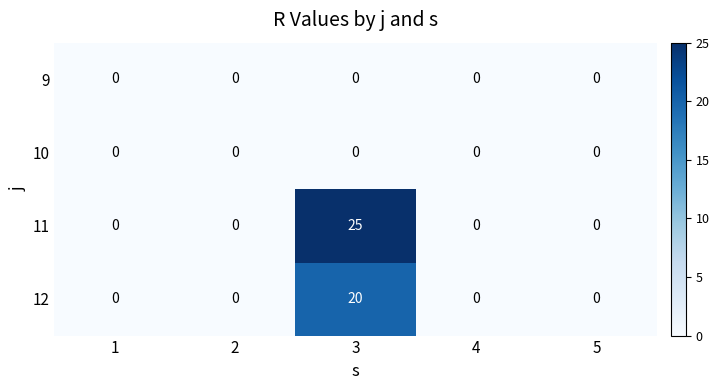

What is the difference between the 12 values at 5 and 3?

20